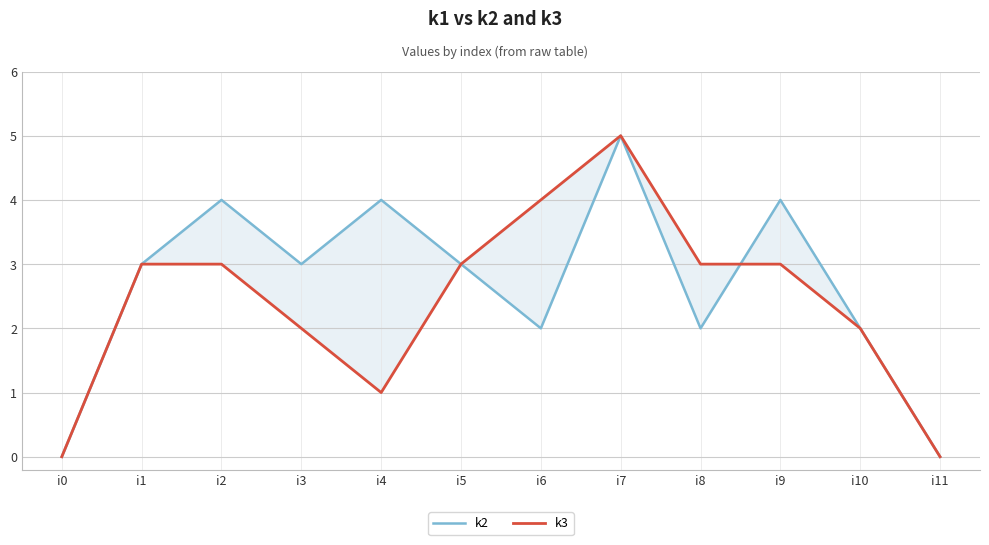

What is the average value of the k3 series?

2